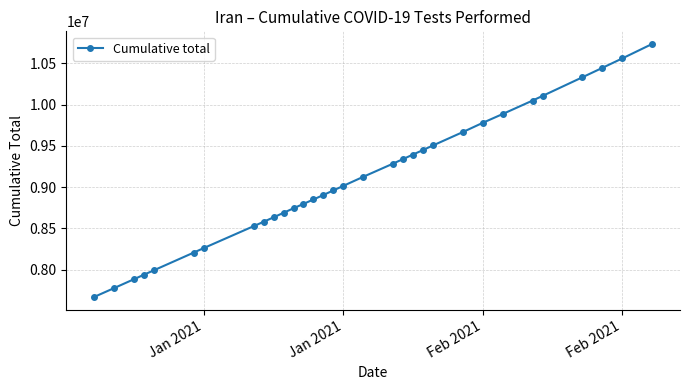

What is the difference between the maximum and minimum values?

3064111